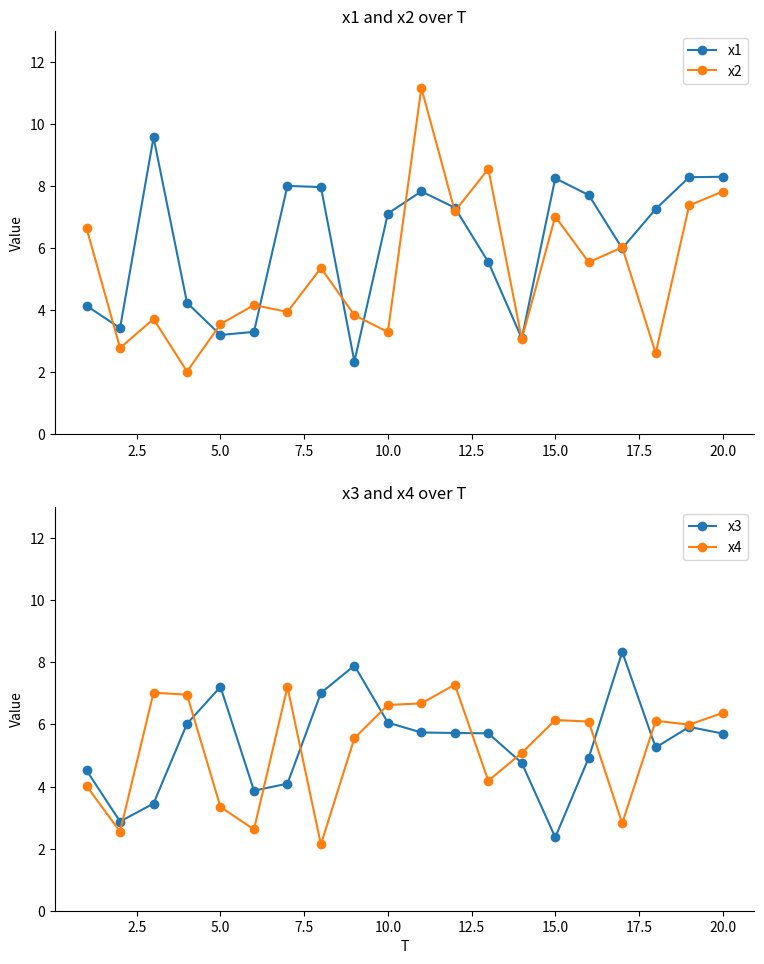

Is it true that x3 equals 7.2 at 5.0?

True